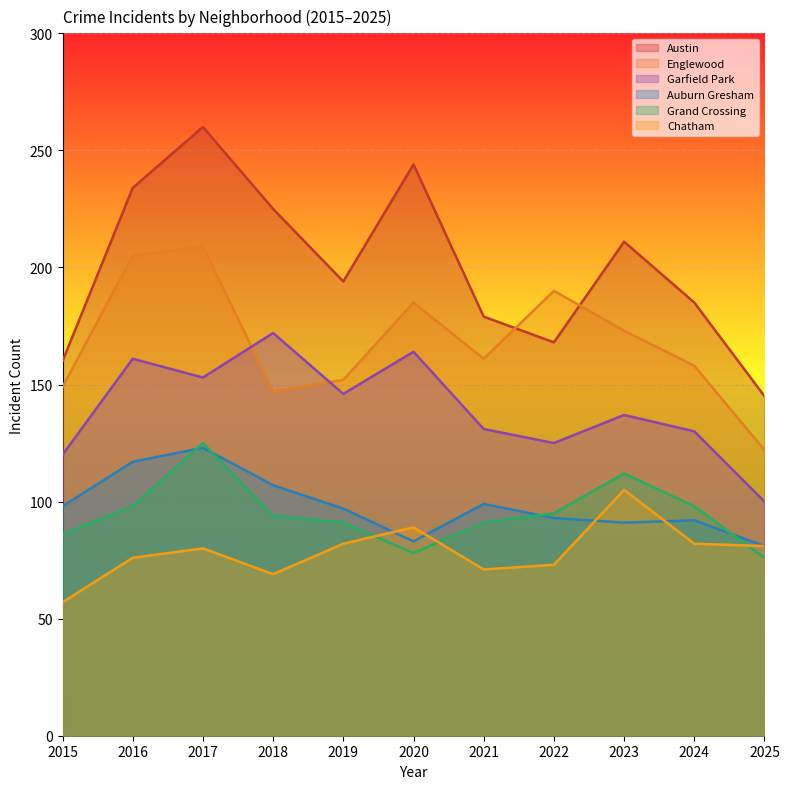

What is the greatest value displayed?

260